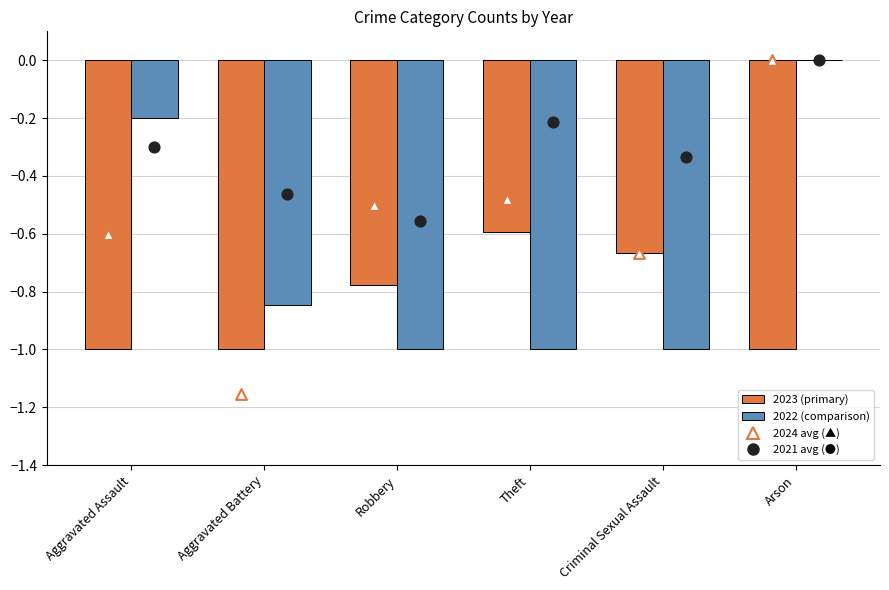

Which series has the widest spread of Y values?

2024 avg marker